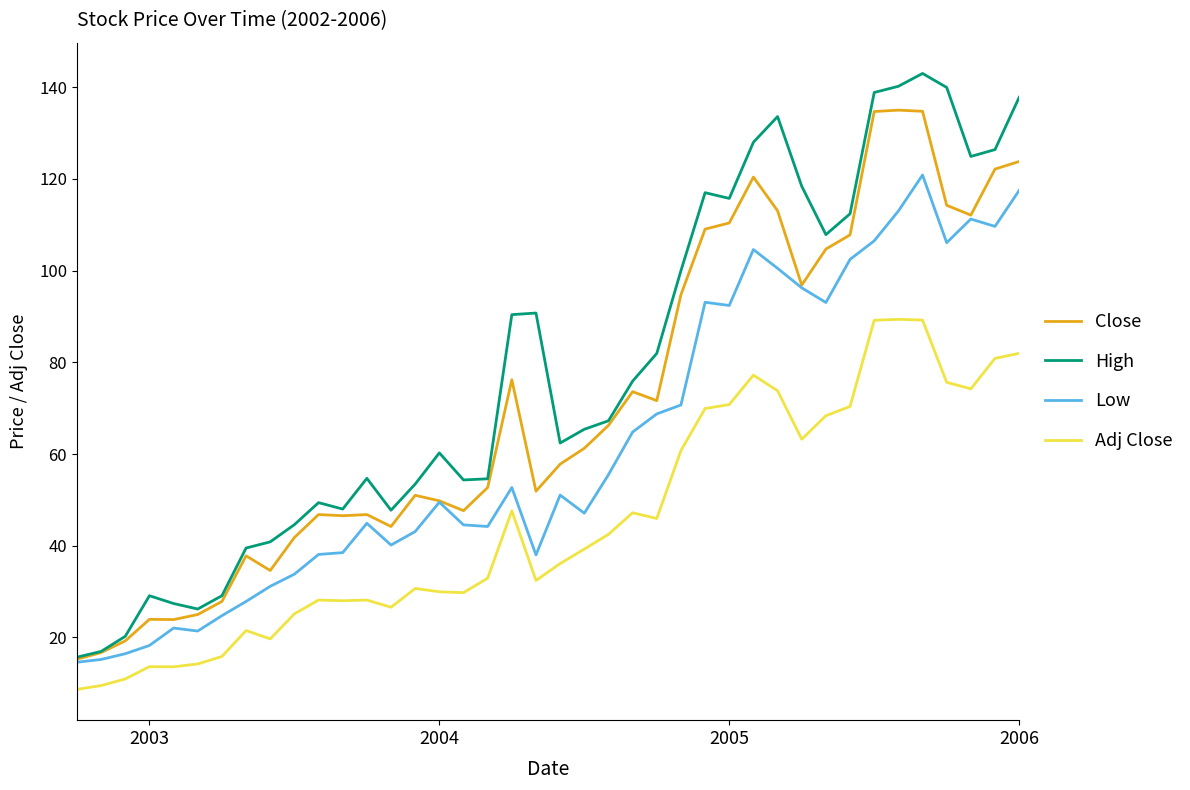

Which series has the largest total across all categories?

High